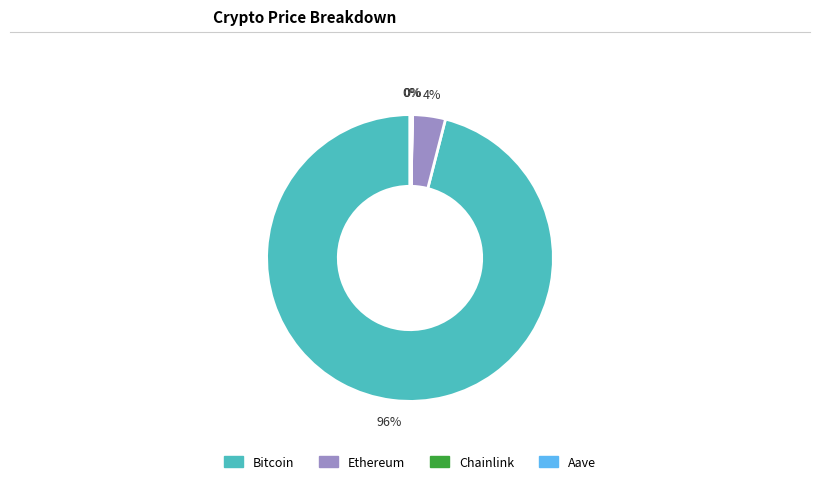

Is Bitcoin the majority of the pie?

Yes